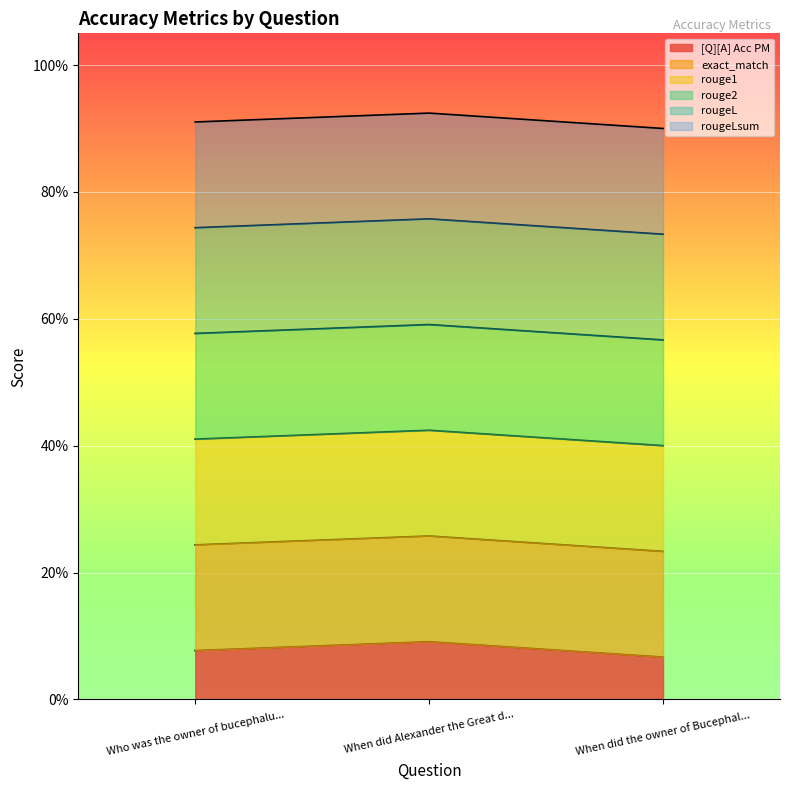

Between Who was the owner of bucephalus? and When did Alexander the Great die?, which is larger?

When did Alexander the Great die?